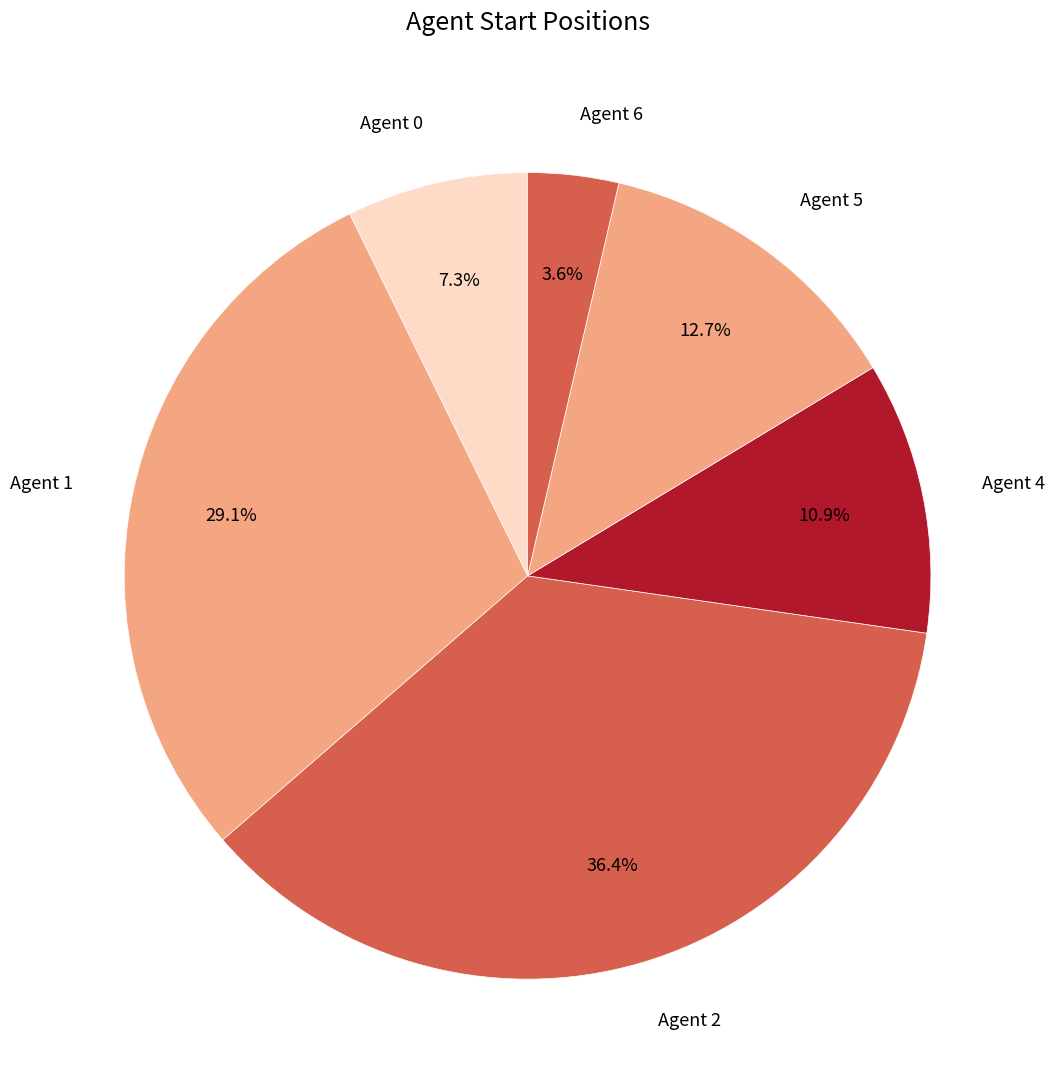

Does any single category account for the majority?

No